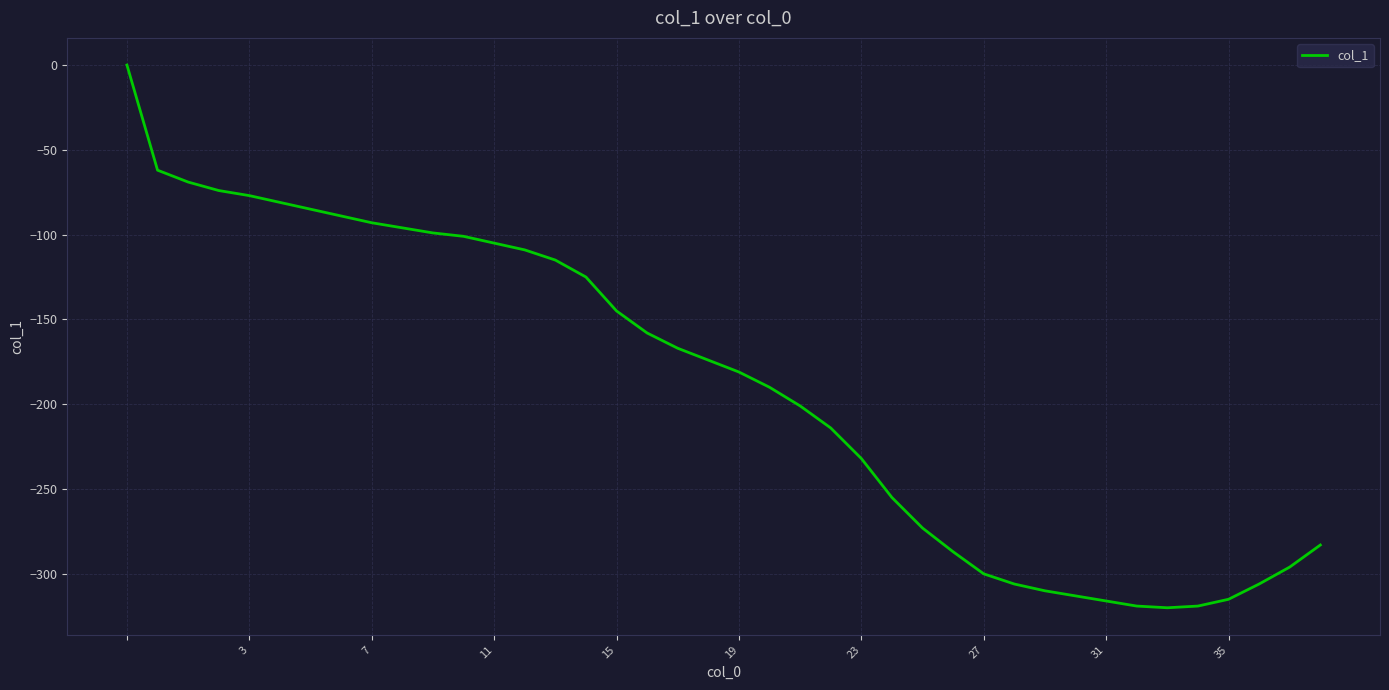

What is the smallest value displayed?

-320